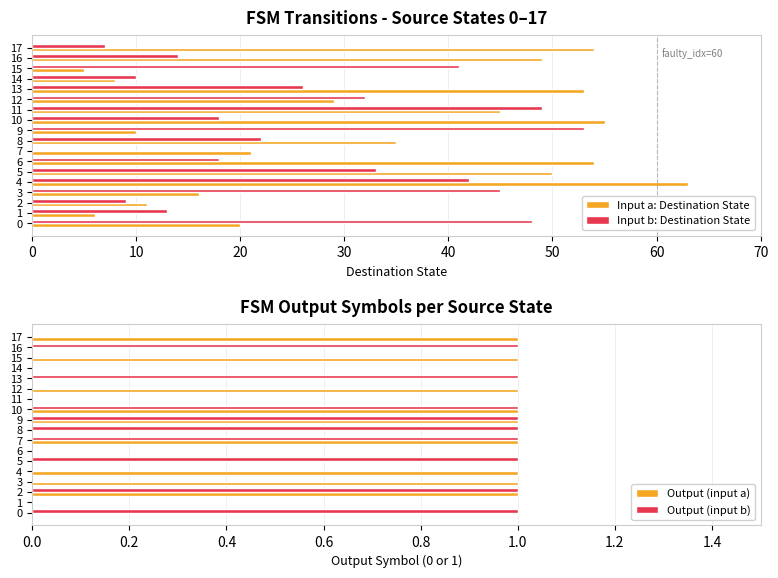

Rank the series by their maximum value, from highest to lowest.

Input a: Destination State, Input b: Destination State, Output (input a), Output (input b)